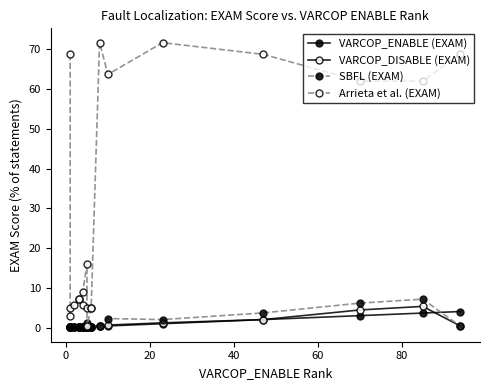

The Arrieta et al. (EXAM) series shows 25.9 at 16. True or false?

False